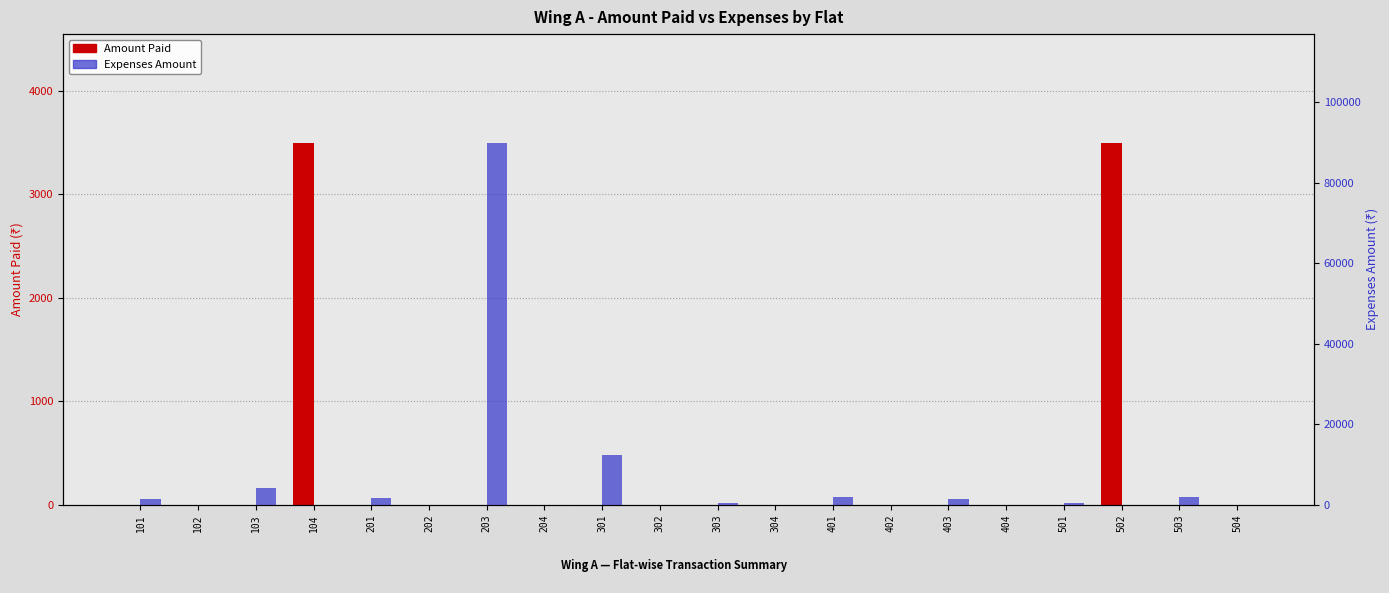

Rank the series at 403 from highest to lowest value.

Expenses Amount, Amount Paid